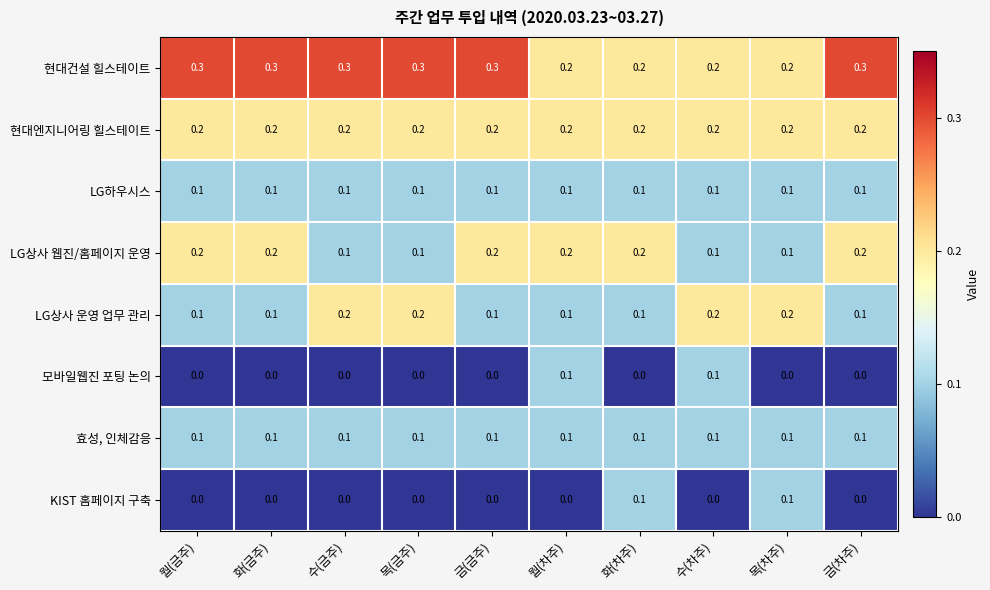

The value of 효성, 인체감응 at 화(금주) is 0.1. True or false?

True